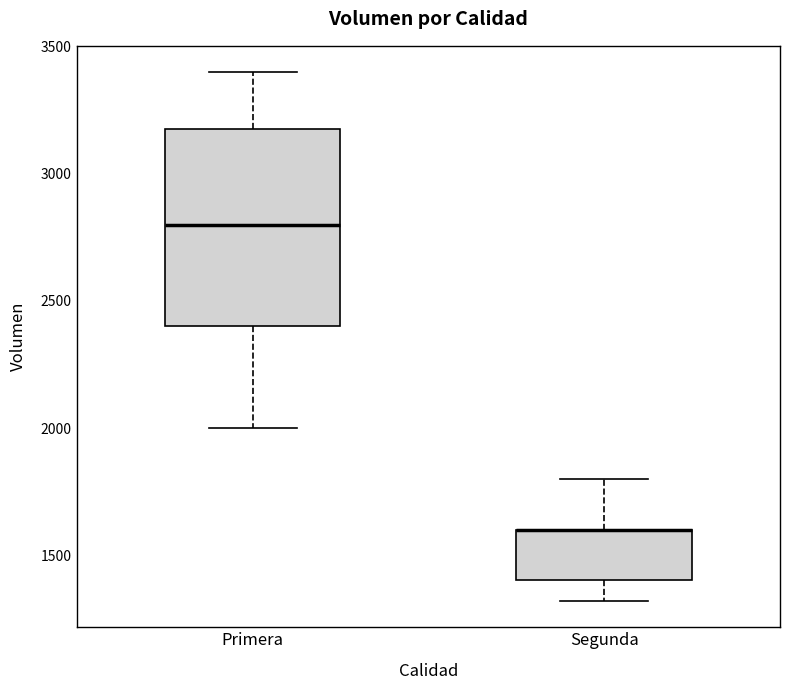

Reading left to right, transcribe this box plot: for each box, give where its median line is, the range the box spans, and where its two whiskers end, as read against the y-axis. The values are not printed on the chart, so give them approximately, as read against the axis.

Primera: median 2800, box 2400 to 3200, whiskers 2000 to 3400
Segunda: median 1600 (drawn on the box's upper edge), box 1400 to 1600, whiskers 1300 to 1800